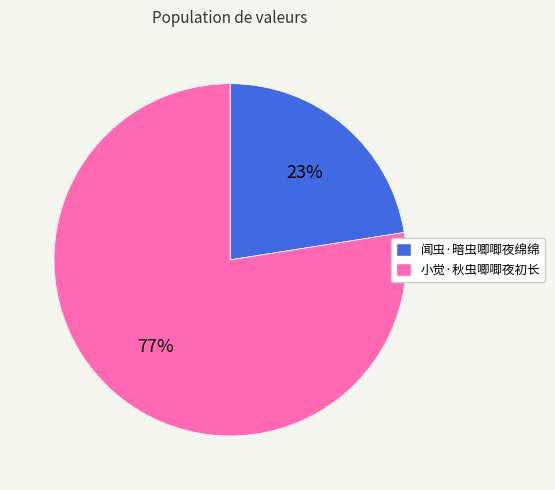

To the nearest percent, what is the combined percentage of 小觉·秋虫唧唧夜初长 and 闻虫·暗虫唧唧夜绵绵?

100%